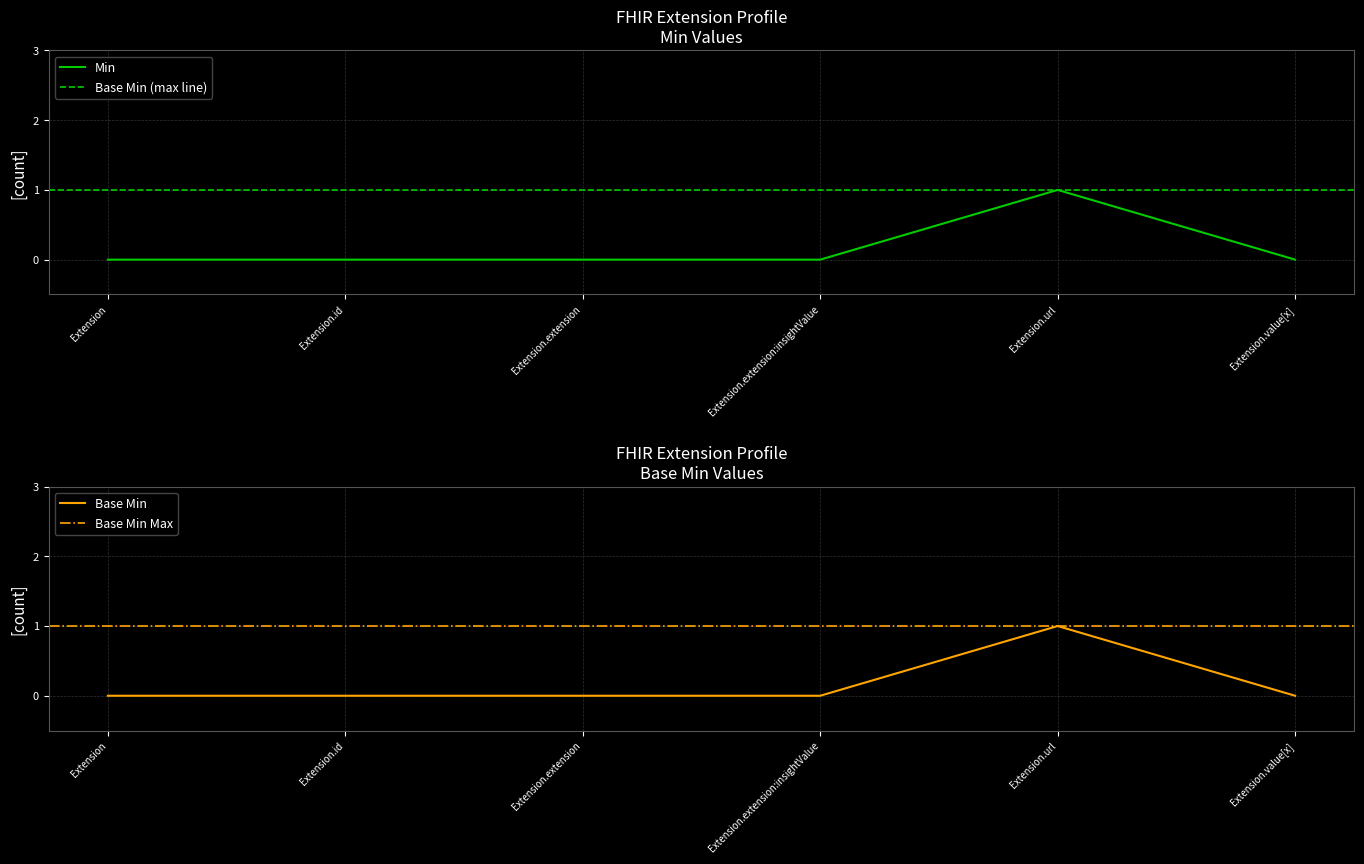

True or false: Base Min and Min cross at least once.

False